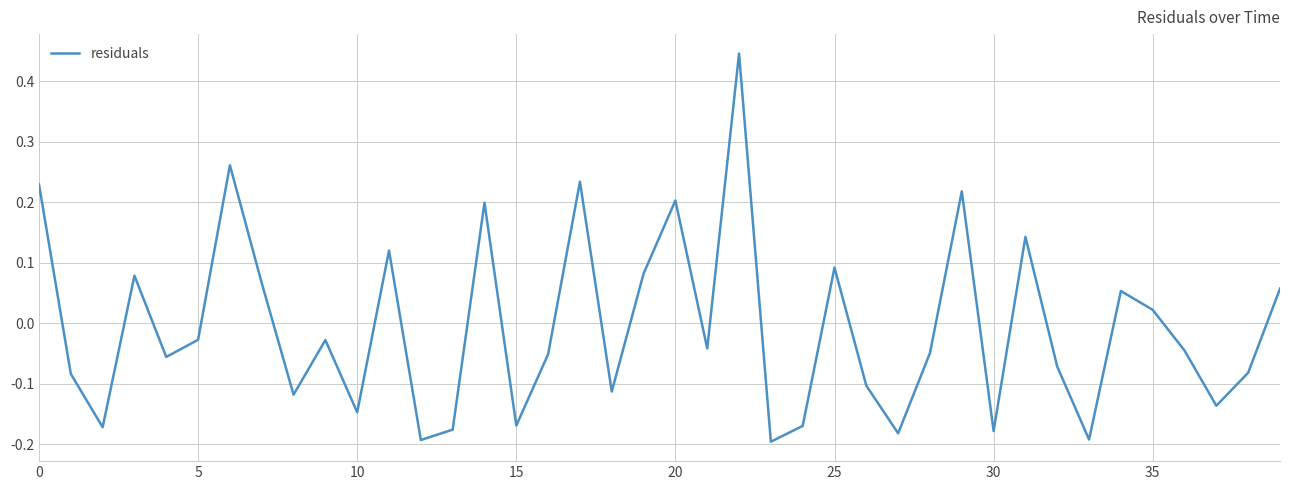

The value at 20 is 0.3. True or false?

False